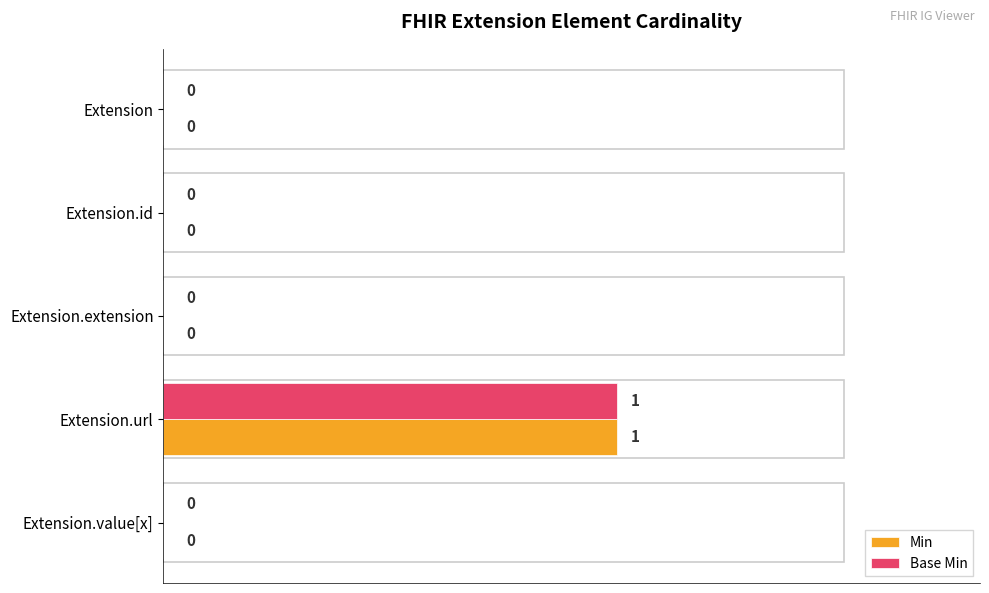

The Base Min series shows 1 at Extension.url. True or false?

True